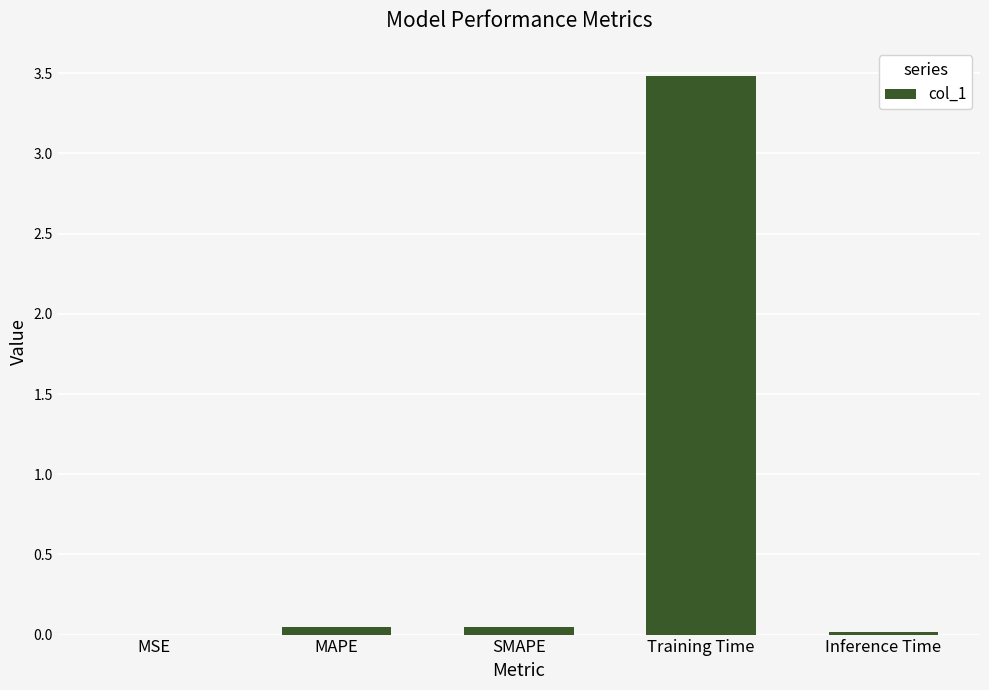

What is the sum of all values?

3.6